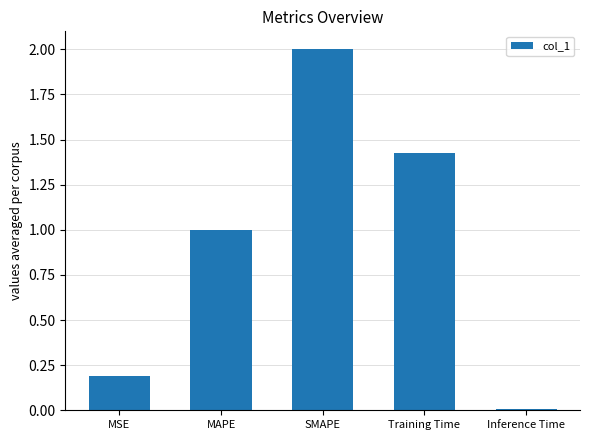

How many series are shown in this chart?

1